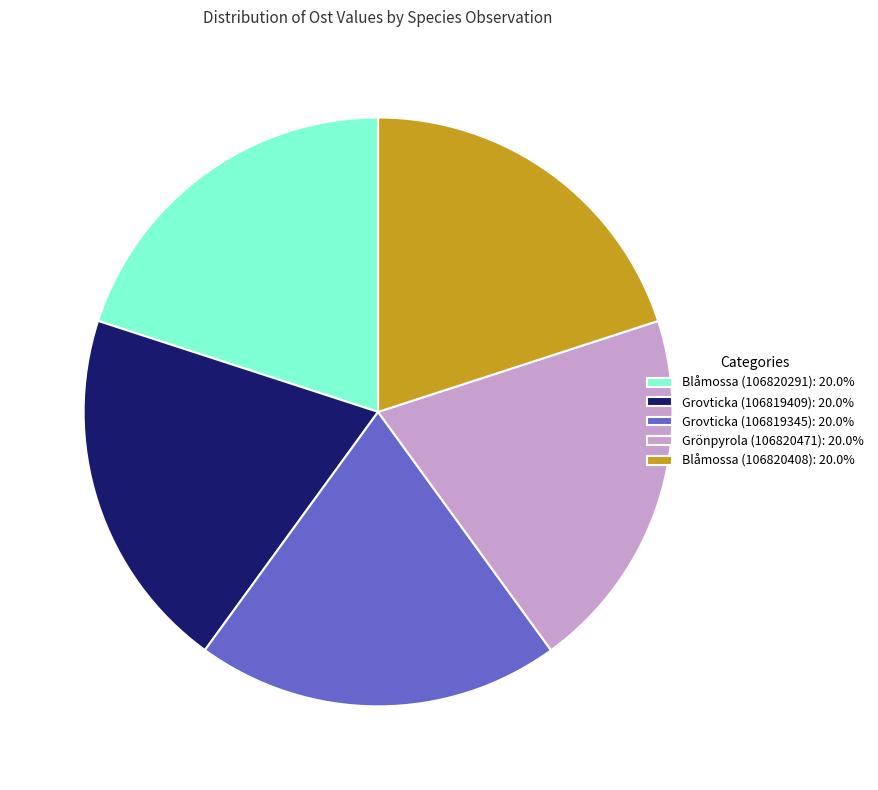

Does Grönpyrola (106820471): 20.0% represent more than half of the total?

No